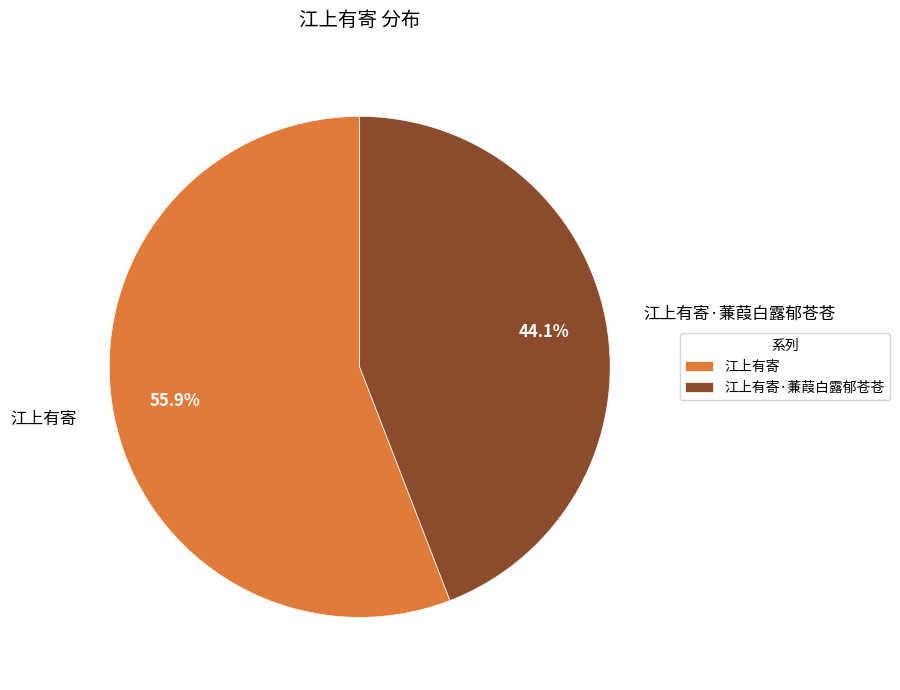

How many slices are in this pie chart?

2